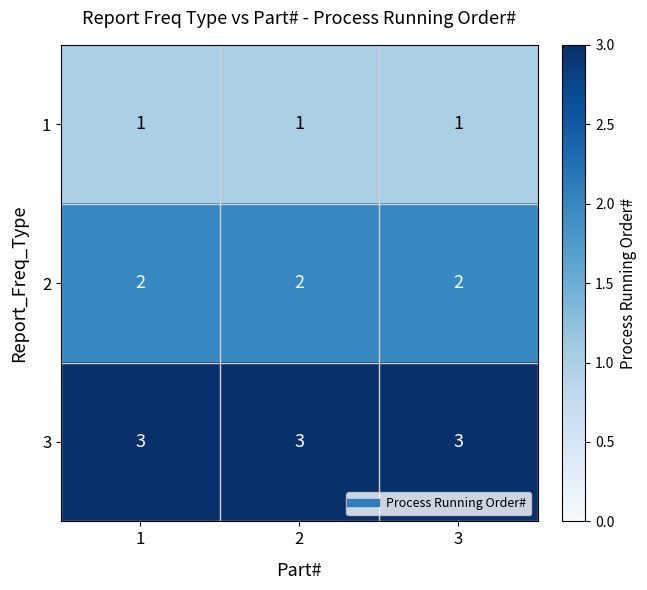

The 2 series shows 1 at 1. True or false?

False